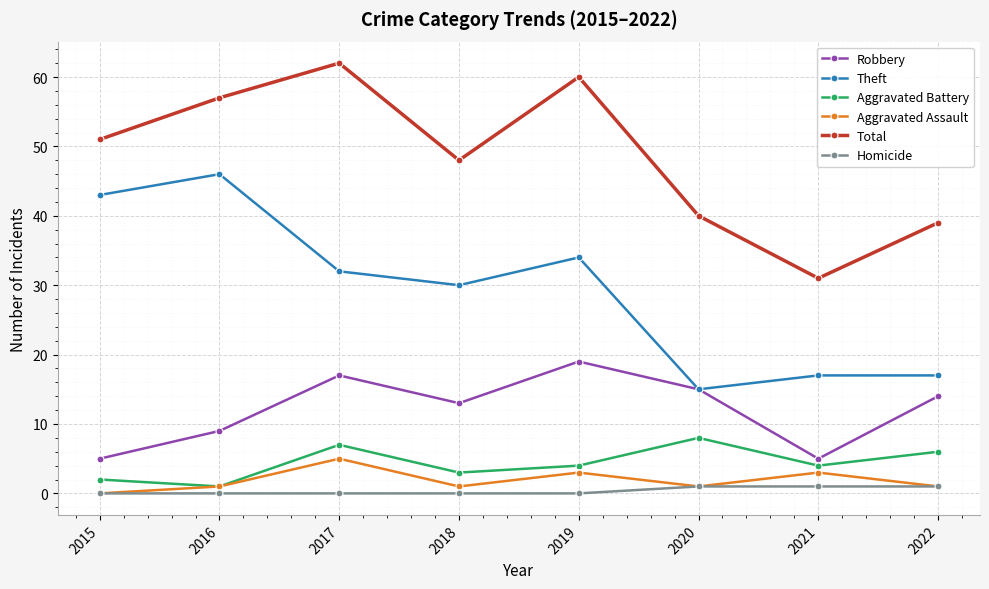

Which series has the largest total across all categories?

Total